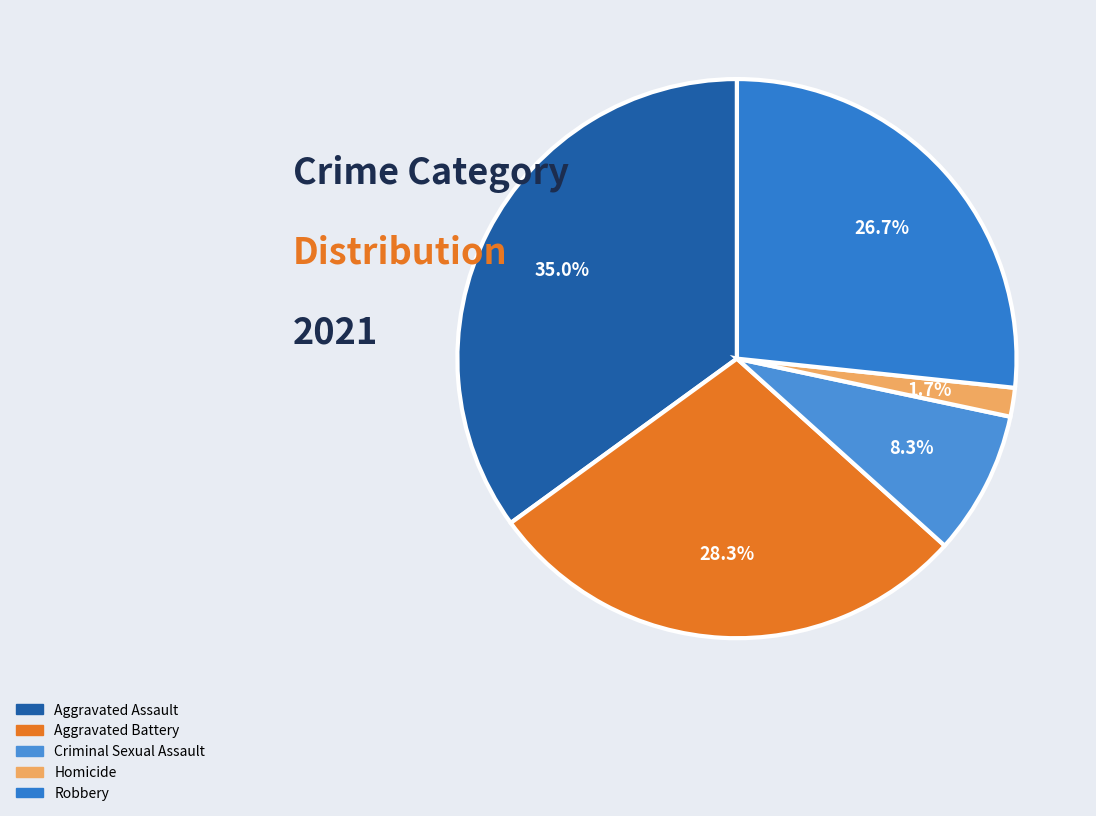

Does Aggravated Assault account for over 50% of the chart?

No